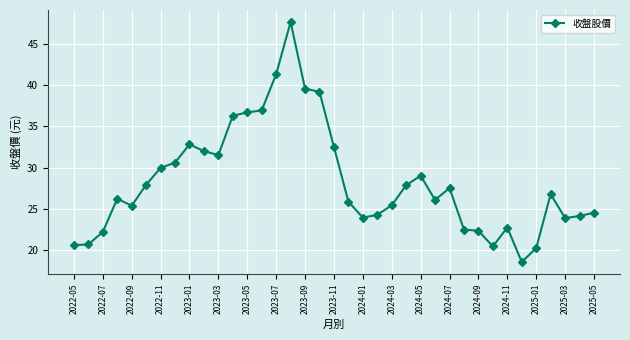

What is the sum of all values?

1045.5